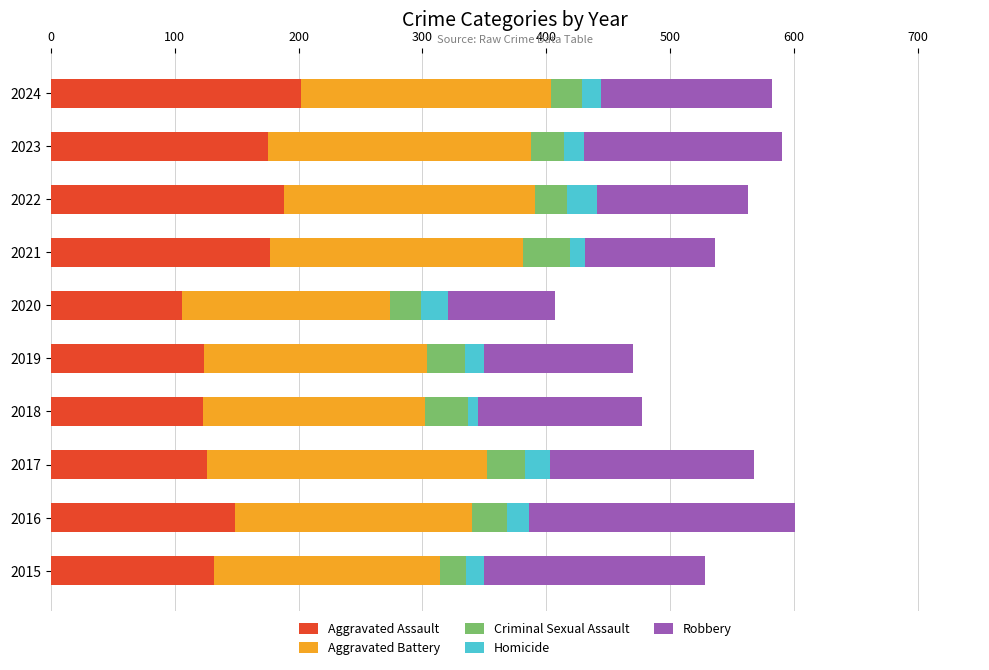

What is the minimum value for Aggravated Assault?

106